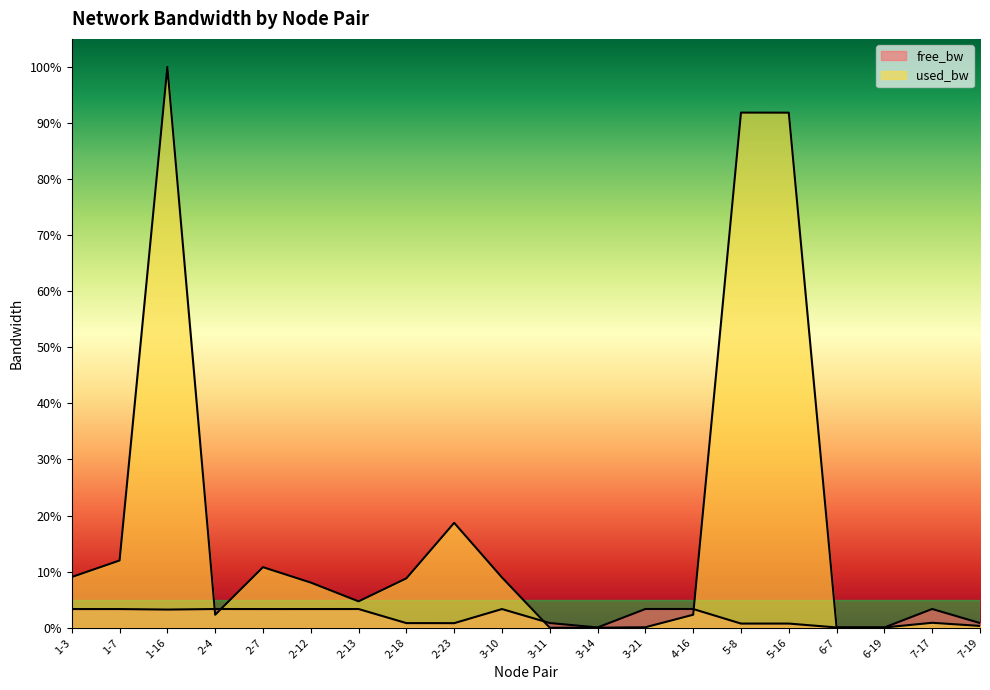

Which category has the highest value in the used_bw series?

1-16